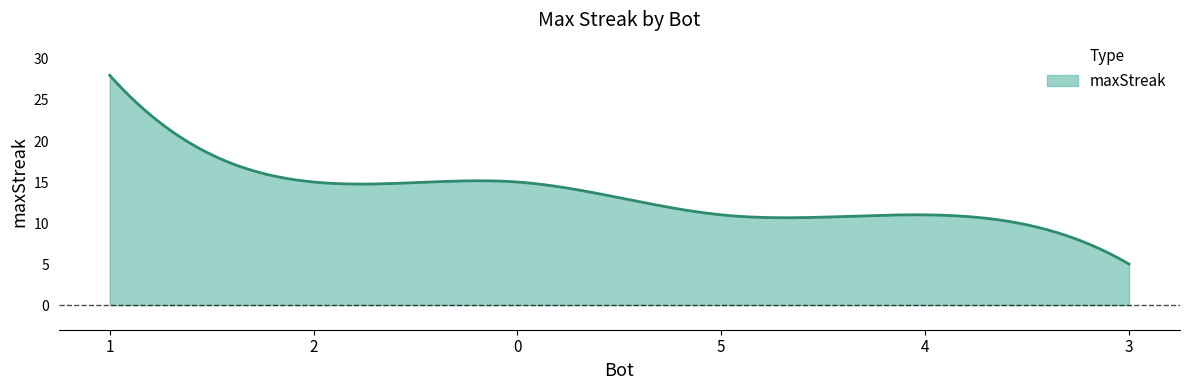

What is the difference between the maximum and minimum values?

23.0